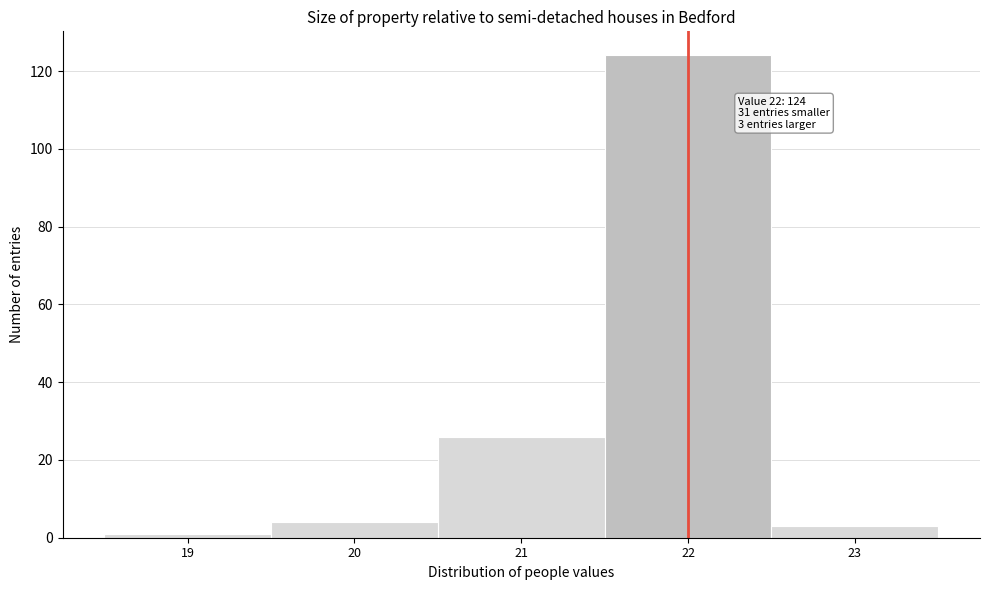

Which range on the x-axis has the tallest bar?

21.5 to 22.5